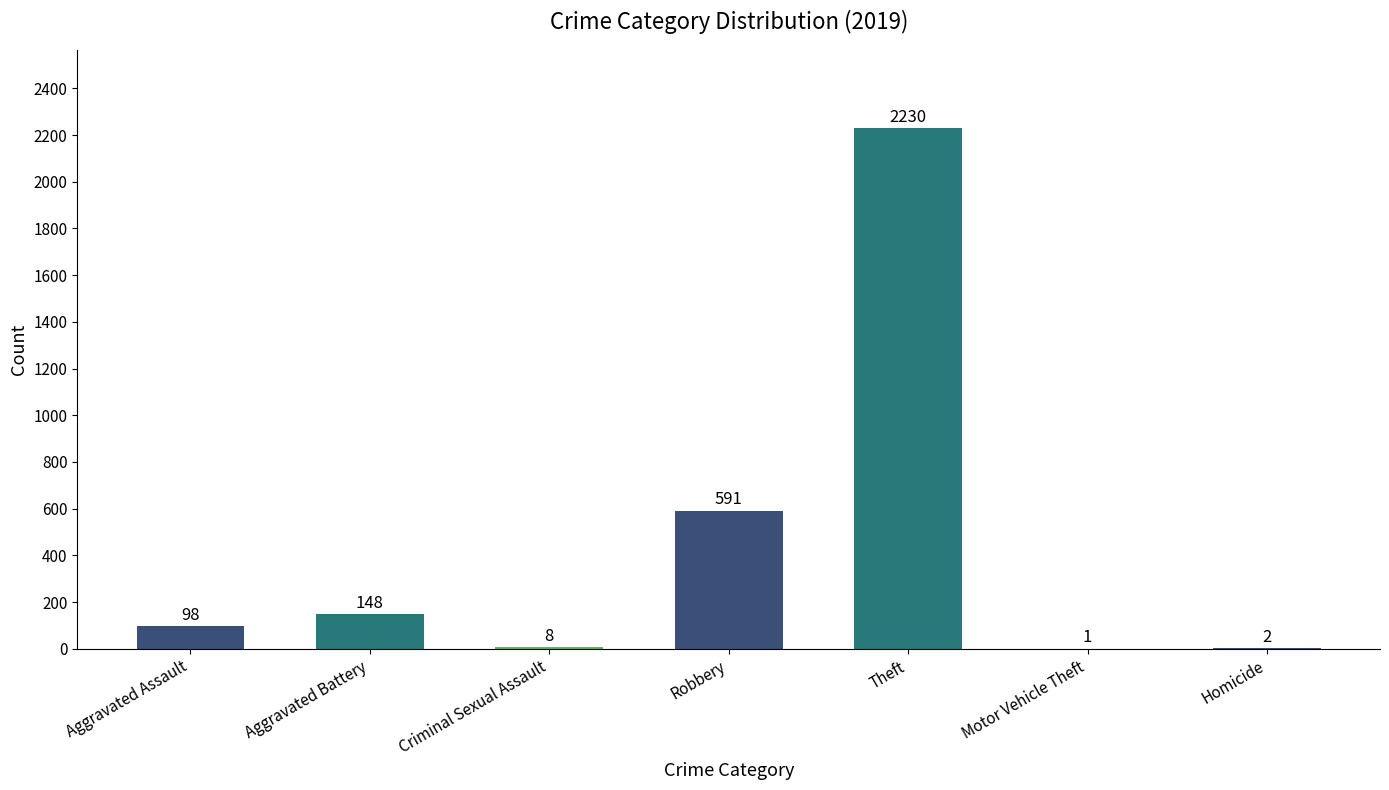

Are the bars horizontal?

No